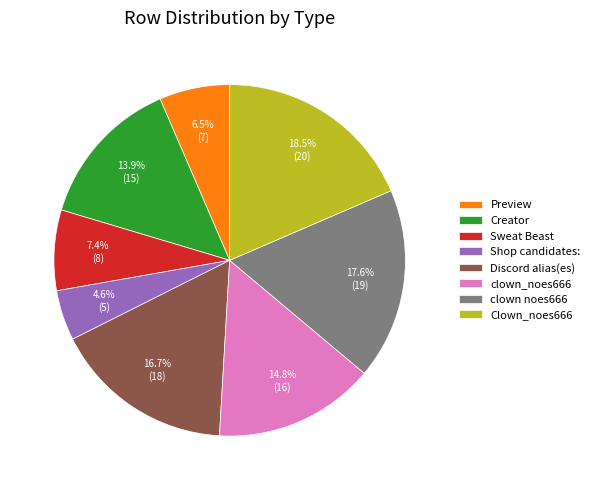

Rank the categories by value from lowest to highest.

Shop candidates:, Preview, Sweat Beast, Creator, clown_noes666, Discord alias(es), clown noes666, Clown_noes666